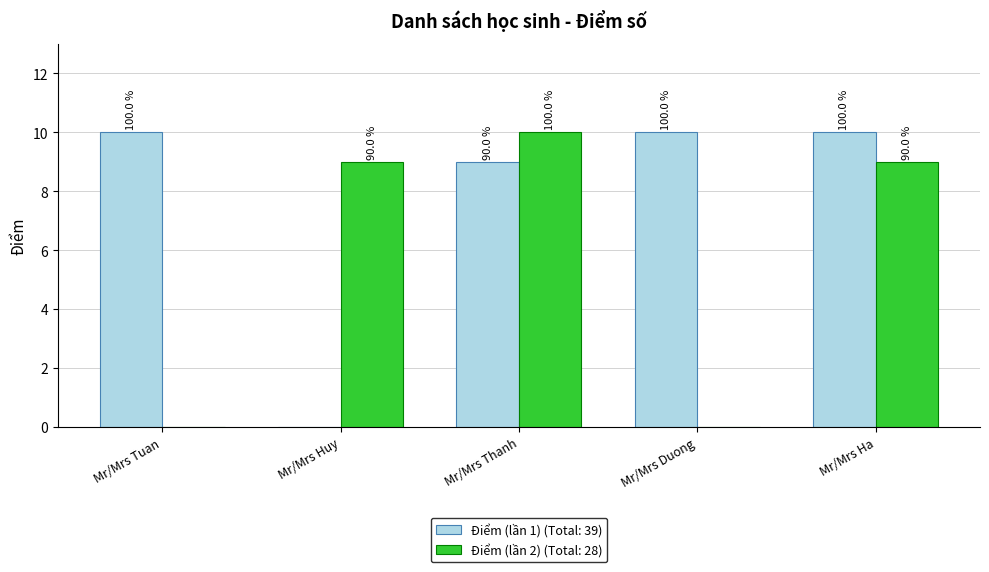

Reading right to left, extract all data points from this chart.

Điểm (lần 1): Mr/Mrs Ha=10	Mr/Mrs Duong=10	Mr/Mrs Thanh=9	Mr/Mrs Huy=0	Mr/Mrs Tuan=10
Điểm (lần 2): Mr/Mrs Ha=9	Mr/Mrs Duong=0	Mr/Mrs Thanh=10	Mr/Mrs Huy=9	Mr/Mrs Tuan=0